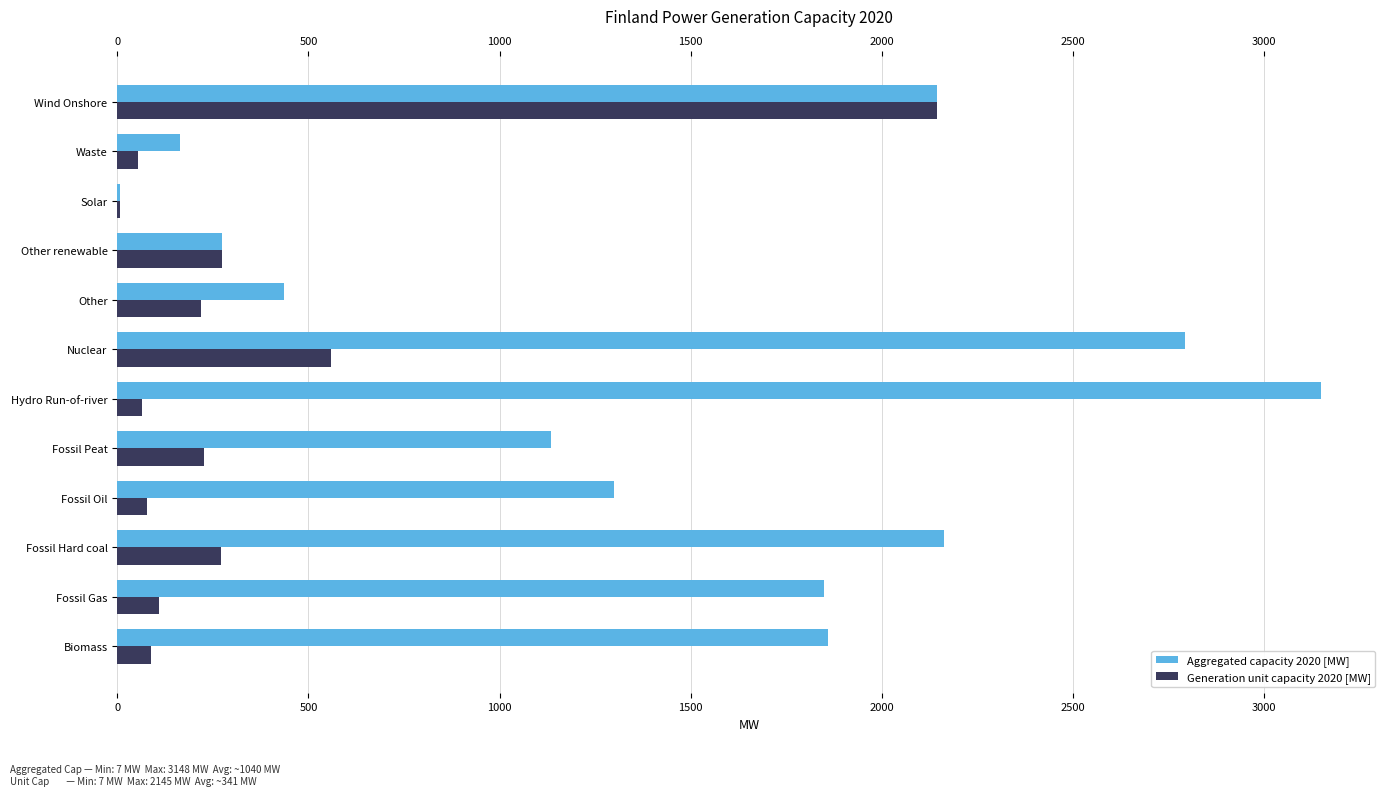

What is the highest value of the Aggregated capacity 2020 [MW] series?

3148.0